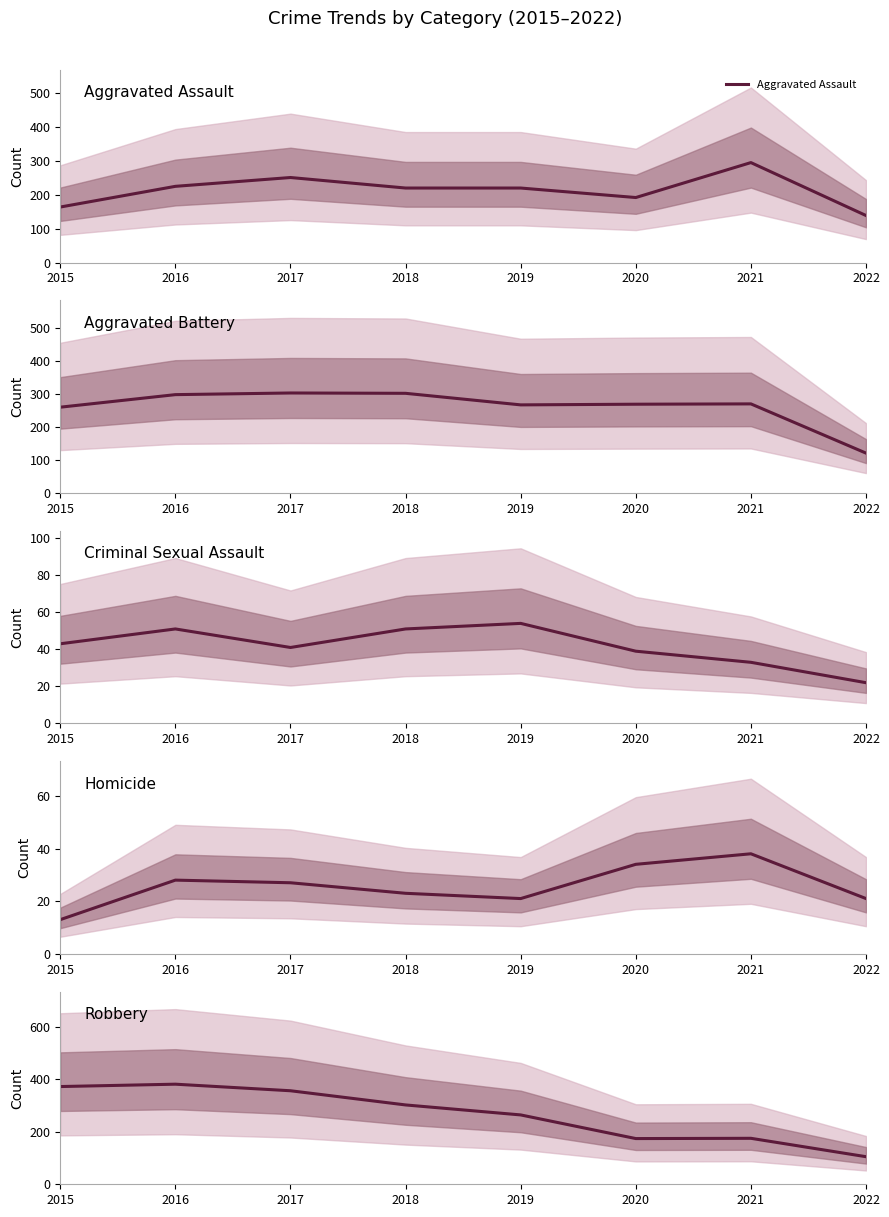

Between 2017 and 2018, which series saw the biggest shift?

Robbery